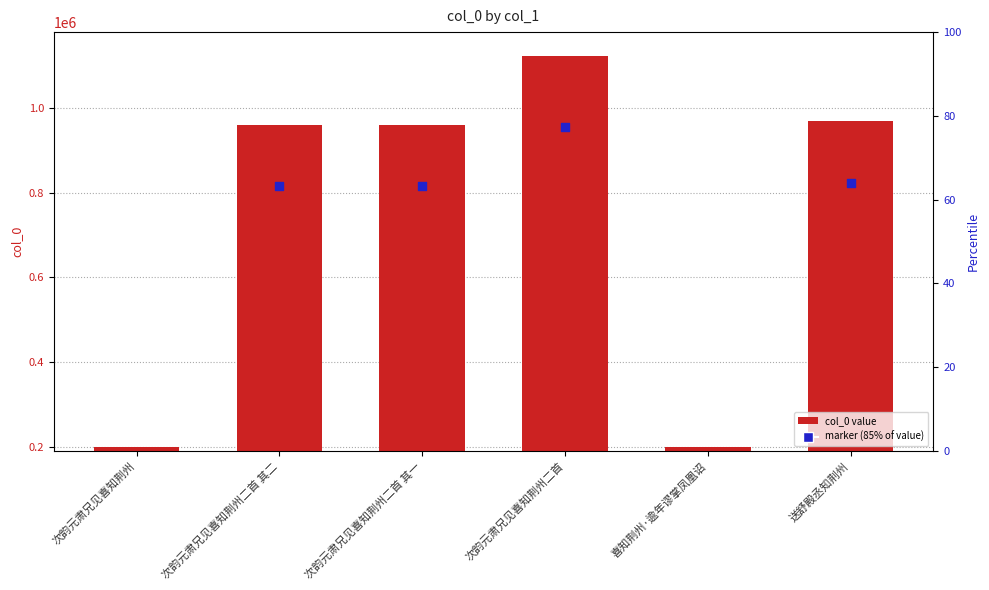

Which series contains the highest Y value?

col_0